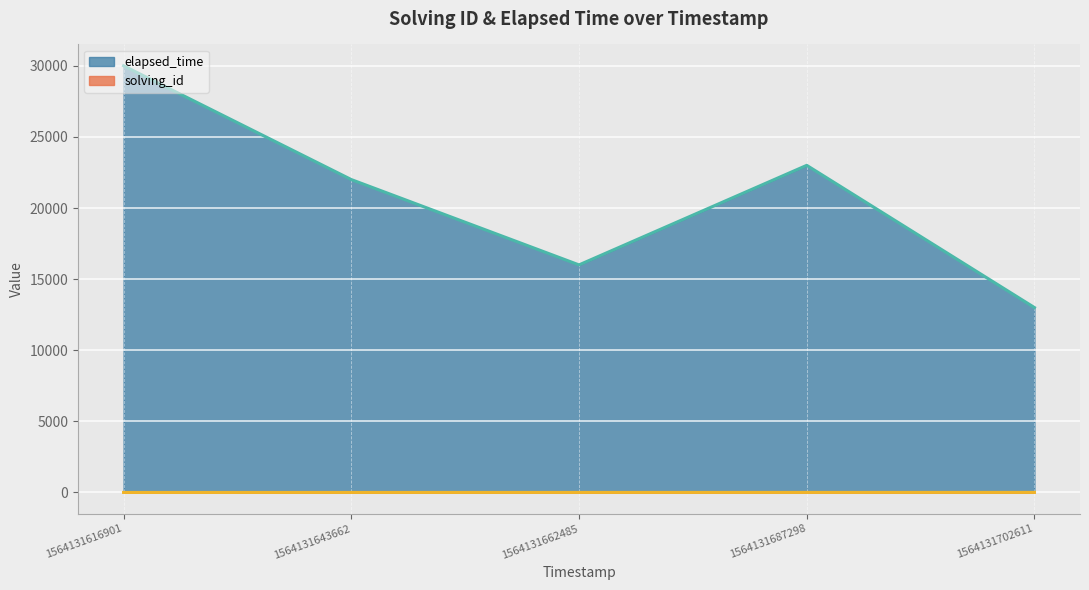

The value of solving_id at 1564131702611 is 5. True or false?

True